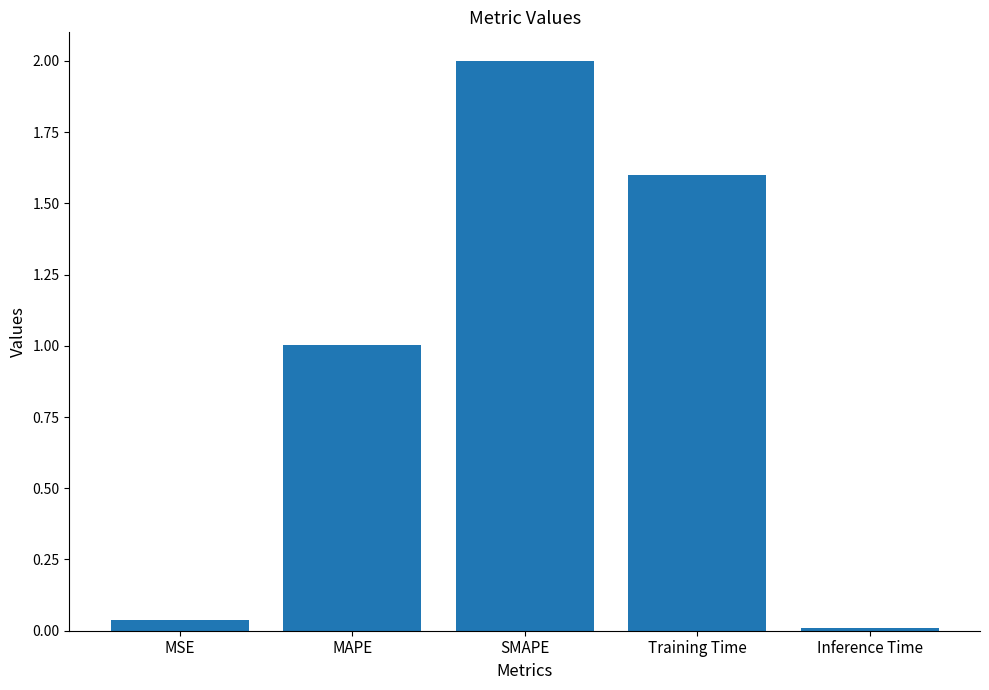

Which label corresponds to the largest value in the chart?

SMAPE